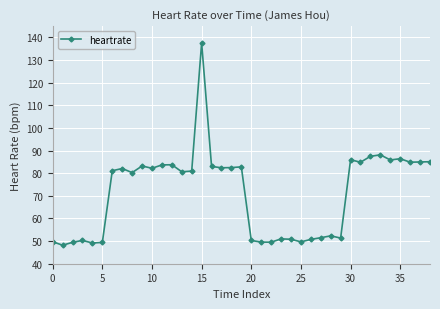

What is the value of the 2nd point from the left?

48.2